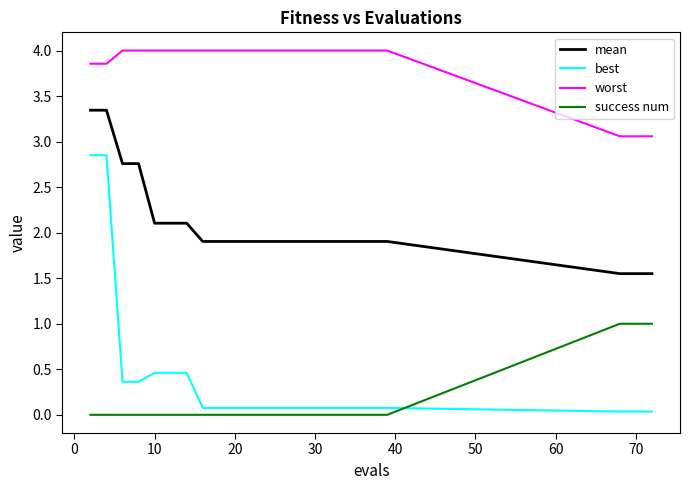

Which series has the largest total across all categories?

worst